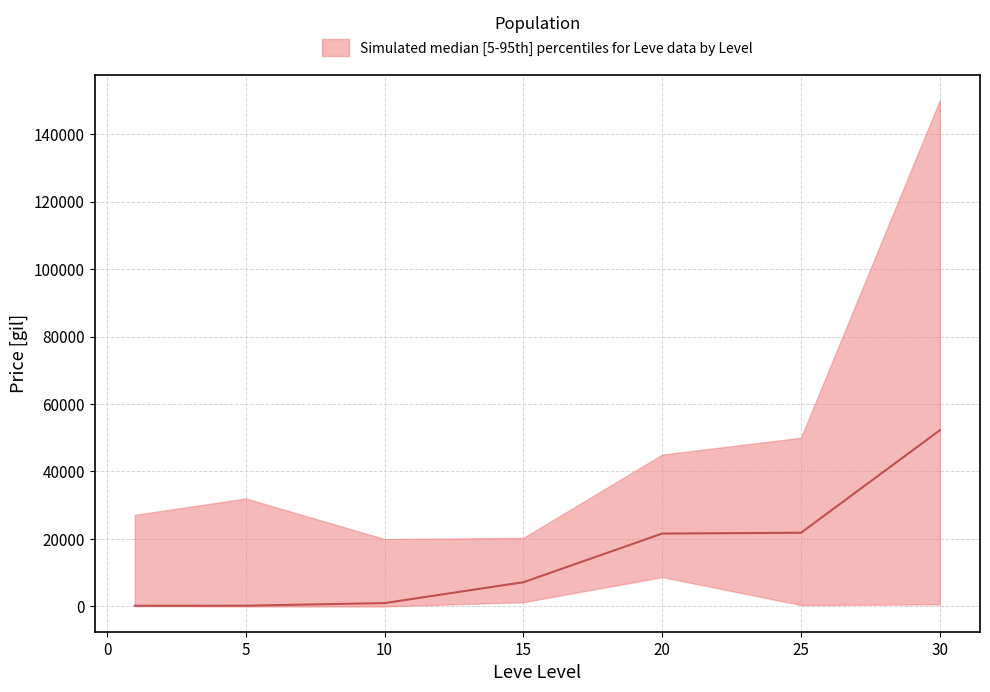

At how many categories does at least one series exceed 14745?

7